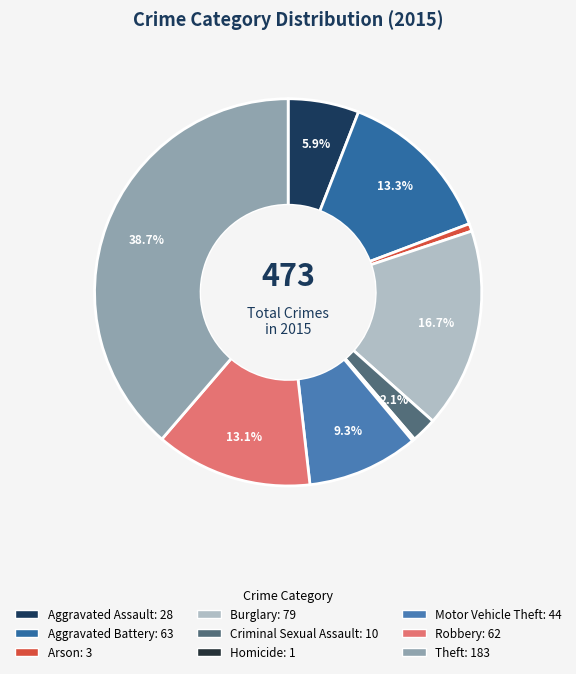

What is the change in value from Aggravated Assault to Theft?

+155